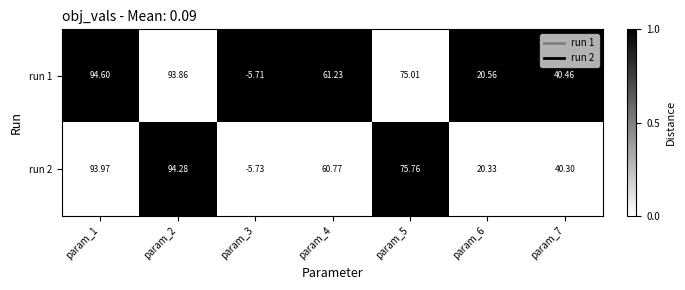

Which series changed the most between param_1 and param_3?

run 1